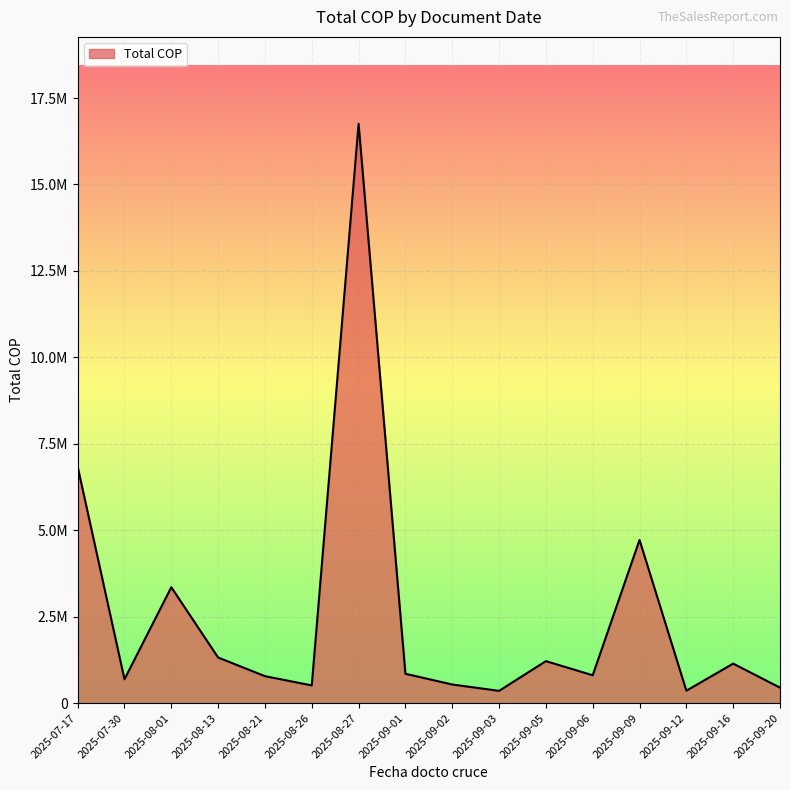

Does the chart have visible grid lines?

Yes